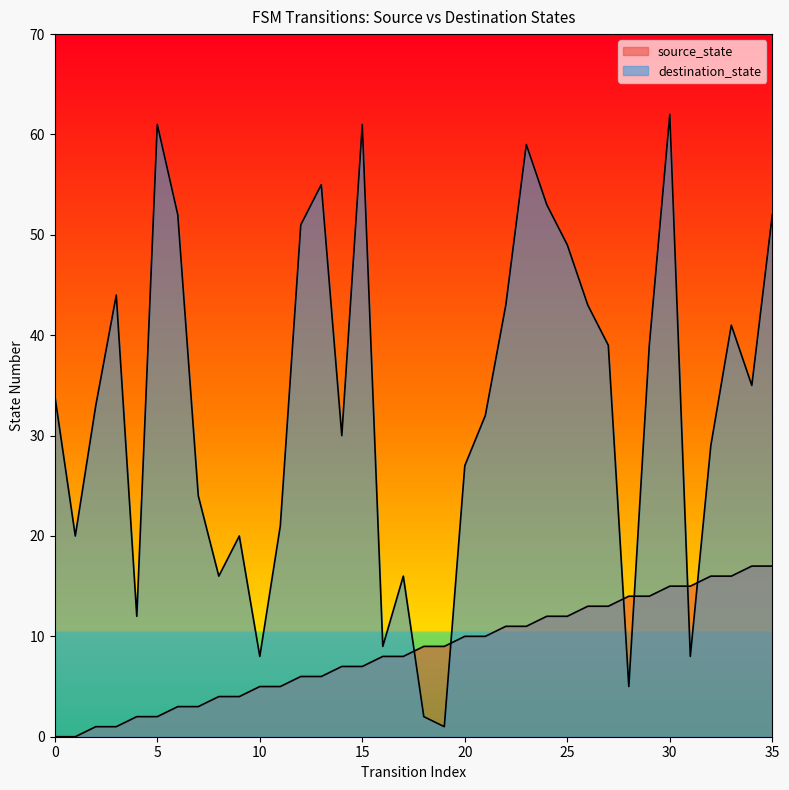

True or false: source_state and destination_state cross at least once.

True